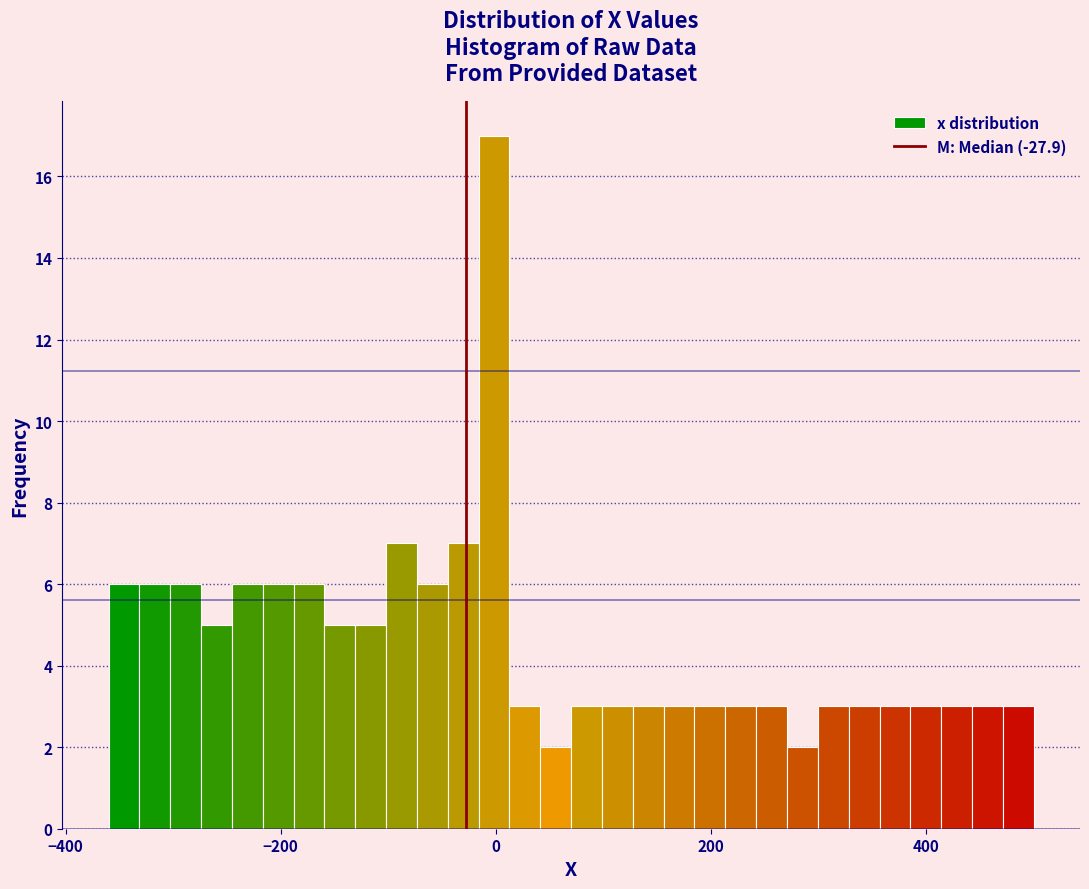

Around what value on the x-axis is the tallest bar? Give the approximate position of its centre, as read against the axis.

0